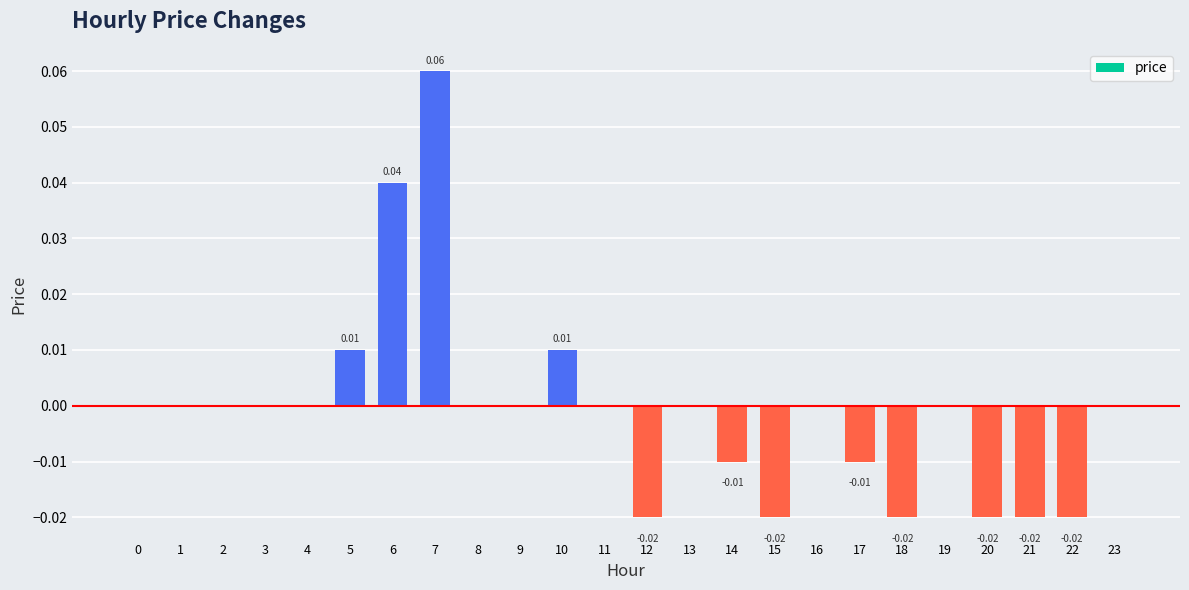

Where does the data first go above 0?

5